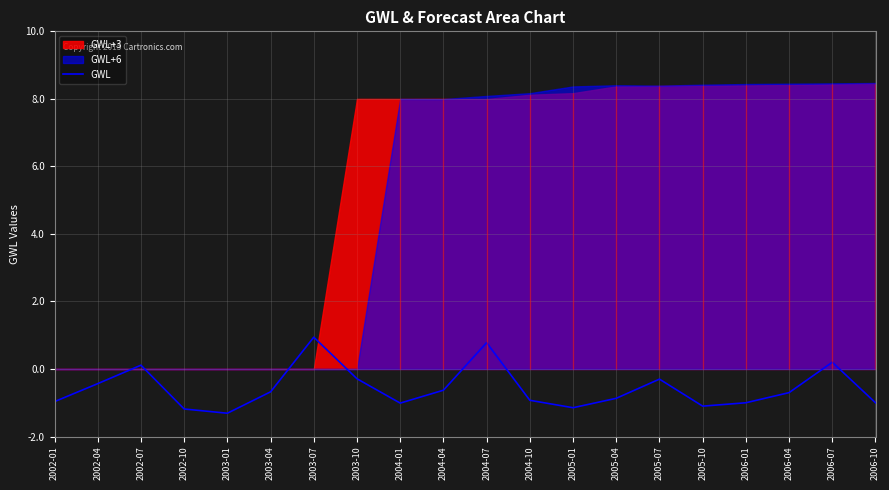

Reading left to right, transcribe all the data shown in this chart.

-1.0	-0.4	0.1	-1.2	-1.3	-0.7	0.9	-0.3	-1.0	-0.6	0.8	-0.9	-1.1	-0.9	-0.3	-1.1	-1.0	-0.7	0.2	-1.0